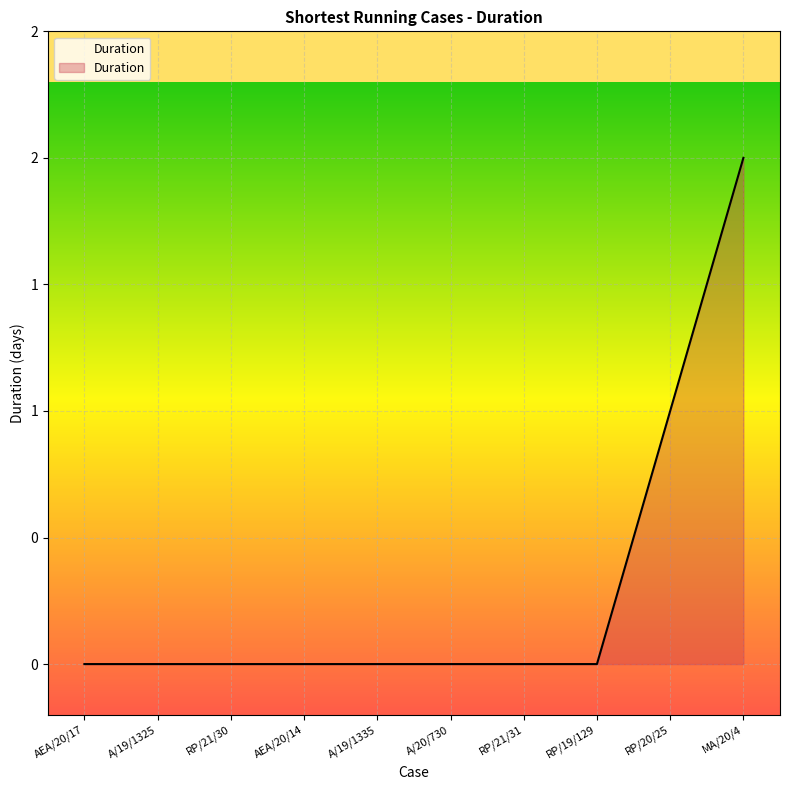

List the labels in order of value, smallest first.

AEA/20/17, A/19/1325, RP/21/30, AEA/20/14, A/19/1335, A/20/730, RP/21/31, RP/19/129, RP/20/25, MA/20/4